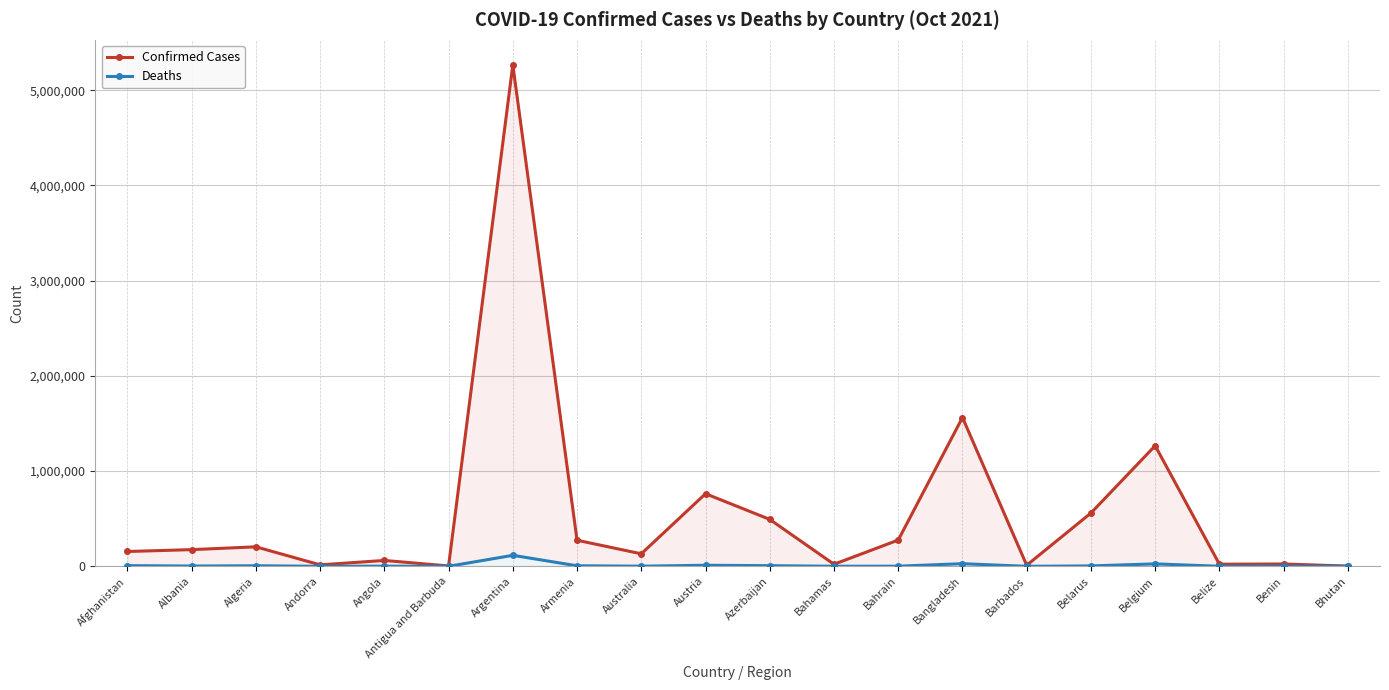

List the labels in order of Deaths value, smallest first.

Bhutan, Antigua and Barbuda, Barbados, Andorra, Benin, Belize, Bahamas, Bahrain, Australia, Angola, Albania, Belarus, Armenia, Algeria, Azerbaijan, Afghanistan, Austria, Belgium, Bangladesh, Argentina